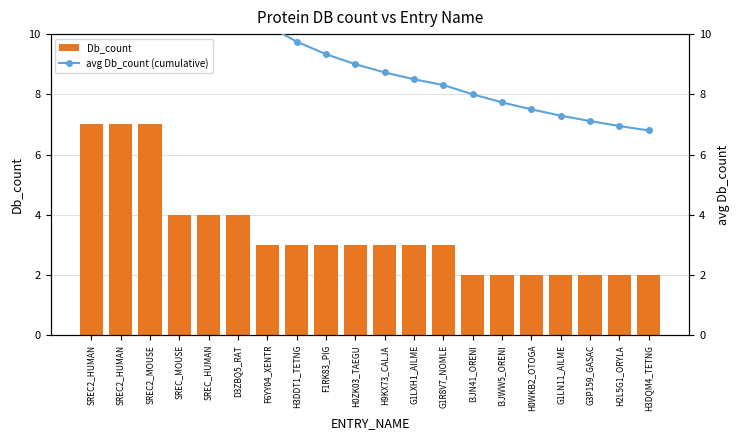

What is the value of the avg Db_count (cumulative) bar at the 12th from the left?

8.5